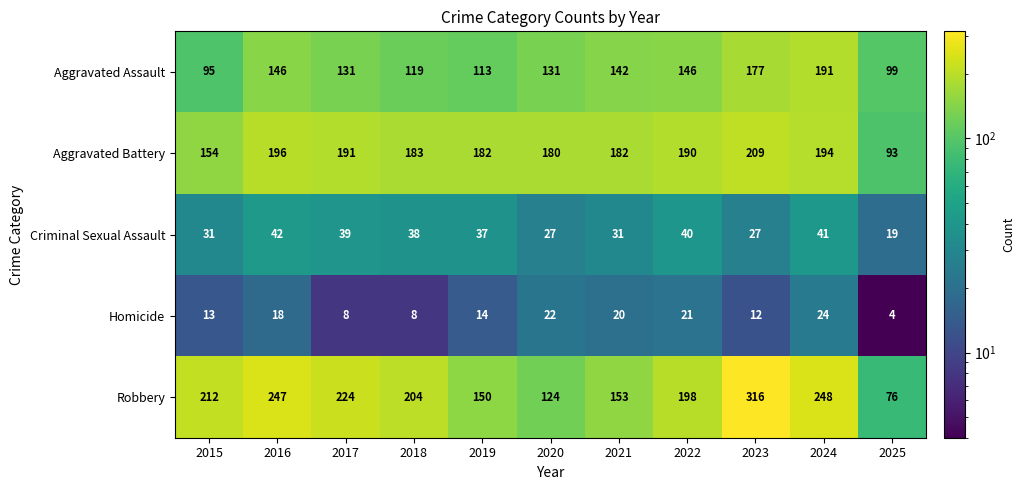

Count the number of data series in this chart.

5